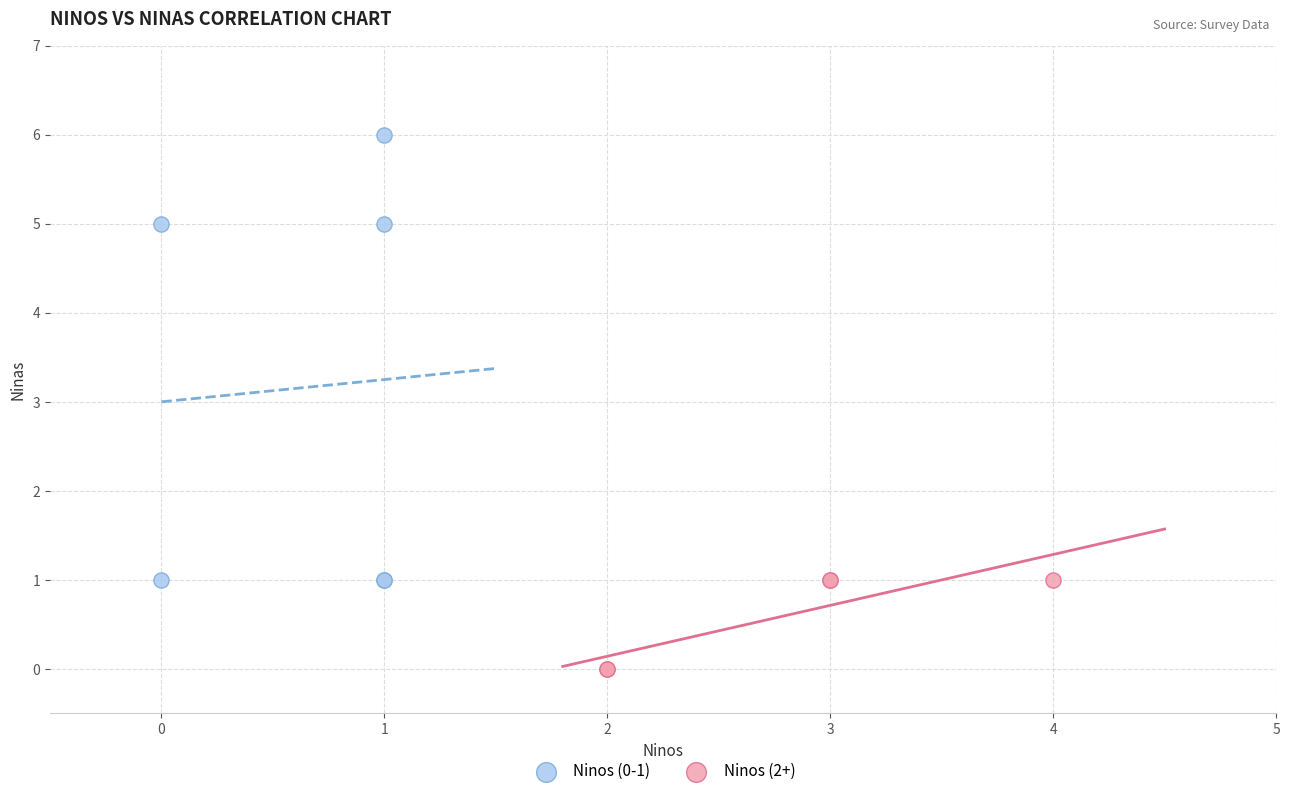

Which series has the widest spread of Y values?

Ninos (0-1)